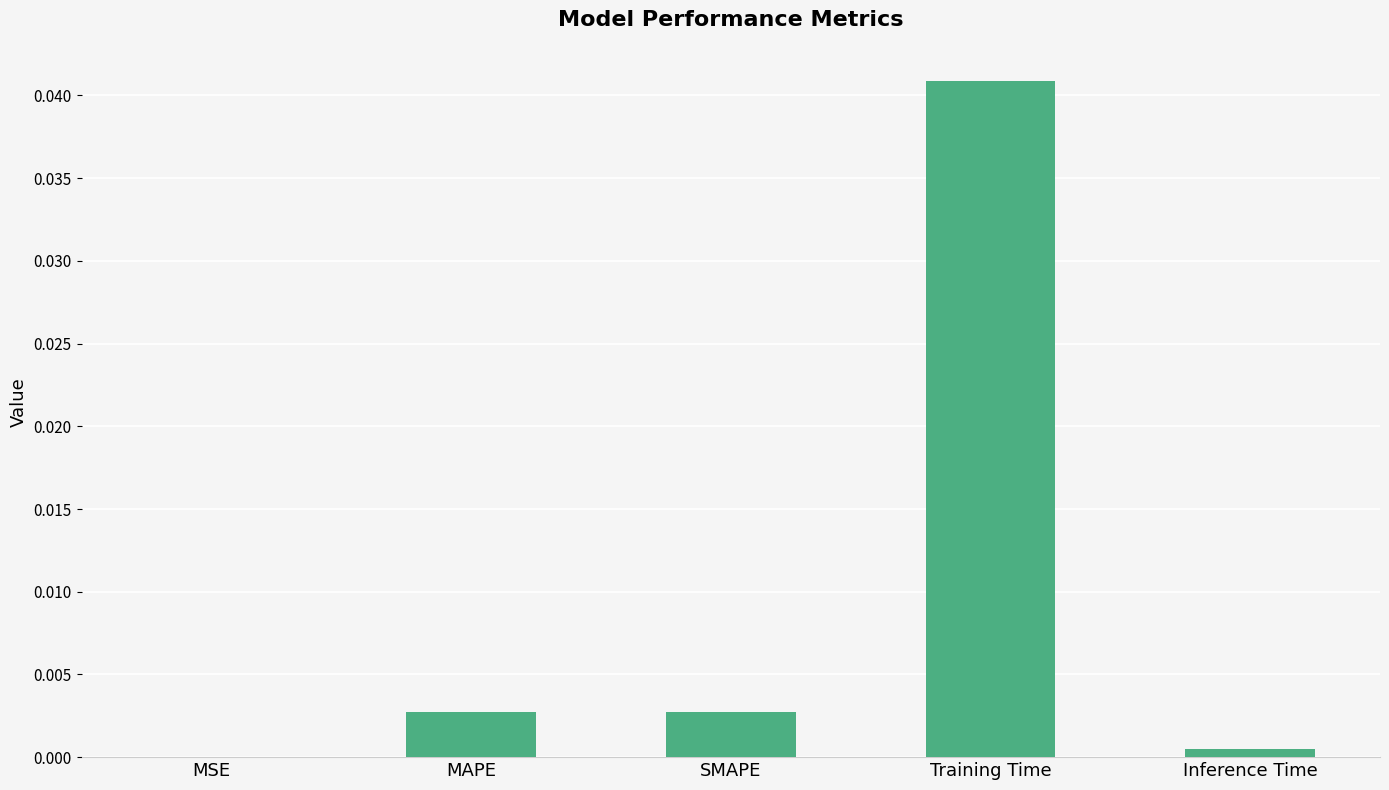

True or false: the data shows 0.0 at SMAPE.

True